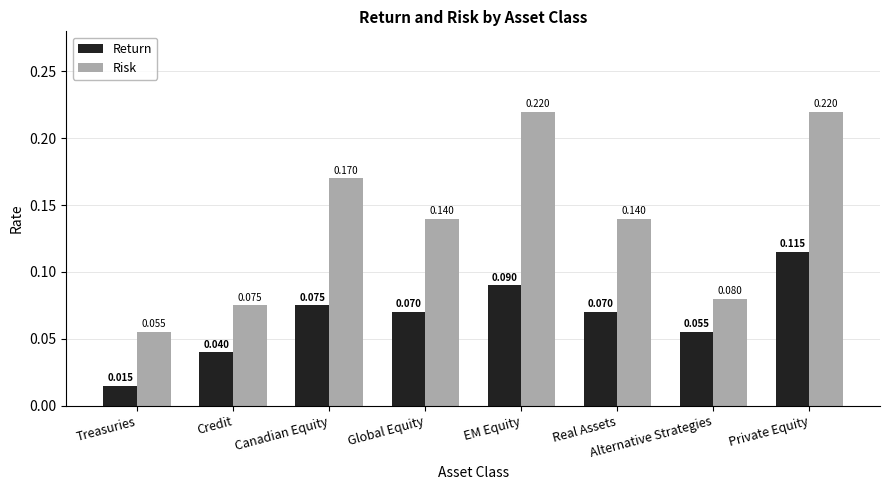

Which category has the highest value in the Return series?

Private Equity